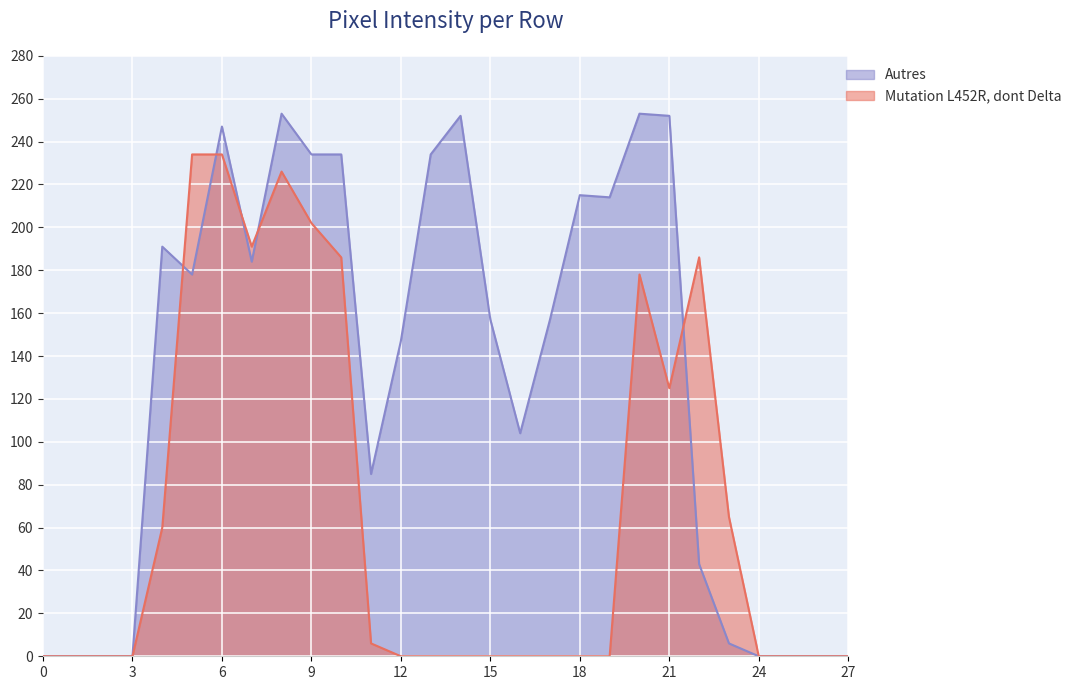

Is the value of Mutation L452R, dont Delta at 27 greater than the value of Autres at 8?

No